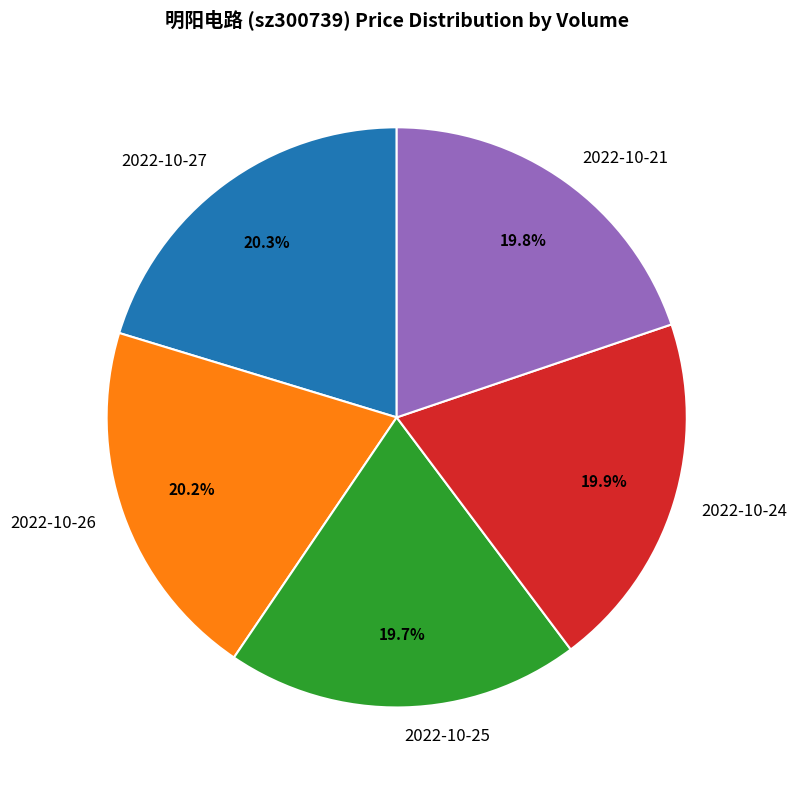

Approximately how many times larger is the value at 2022-10-24 compared to 2022-10-26?

1.0